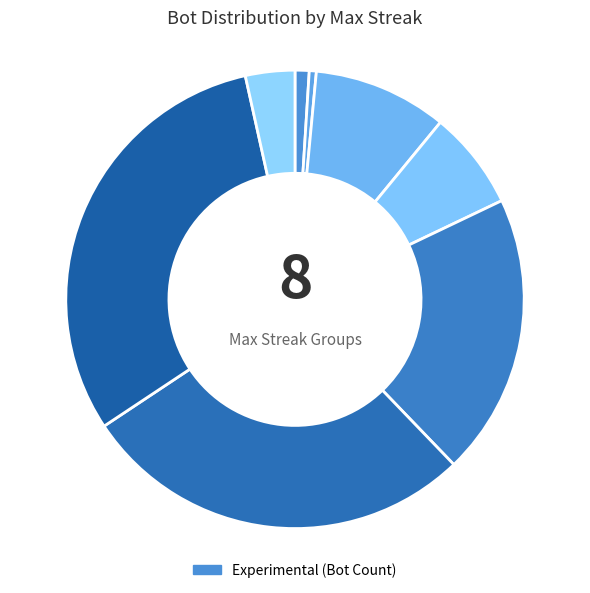

How many segments does this pie chart have?

8